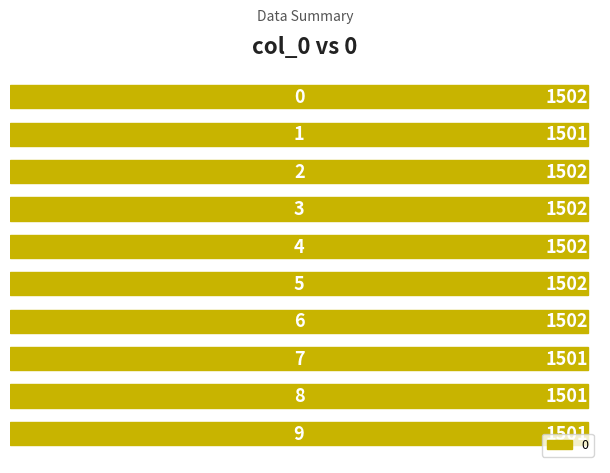

How many bars are there in total?

10